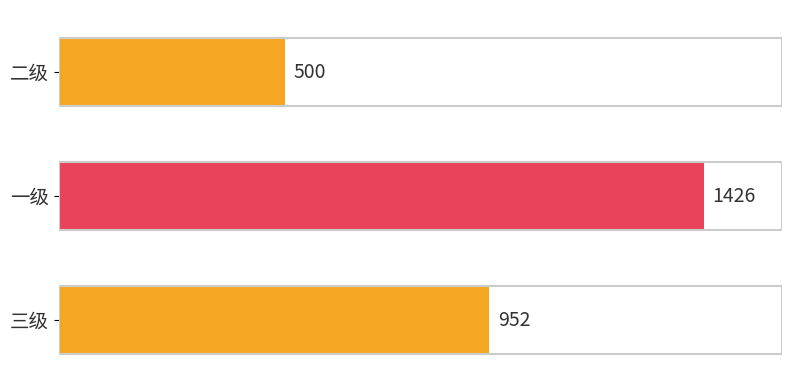

Is it true that the value at 一级 is 1426?

True